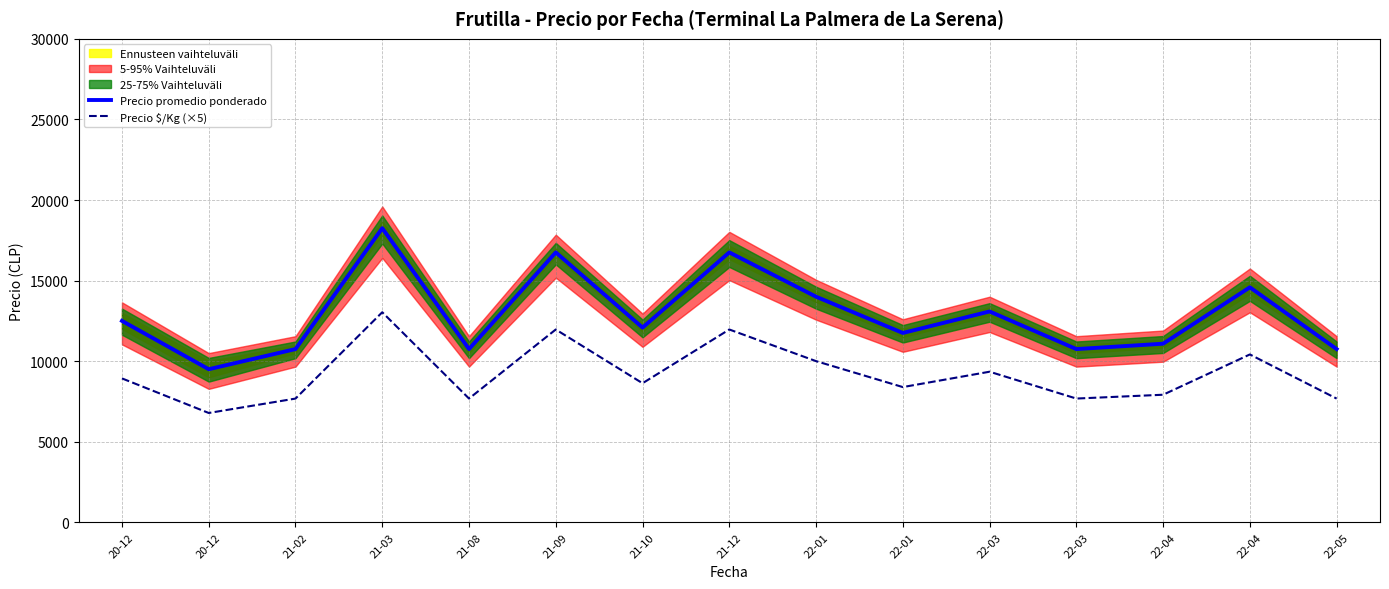

True or false: Precio promedio ponderado and Precio $/Kg (×5) cross at least once.

False